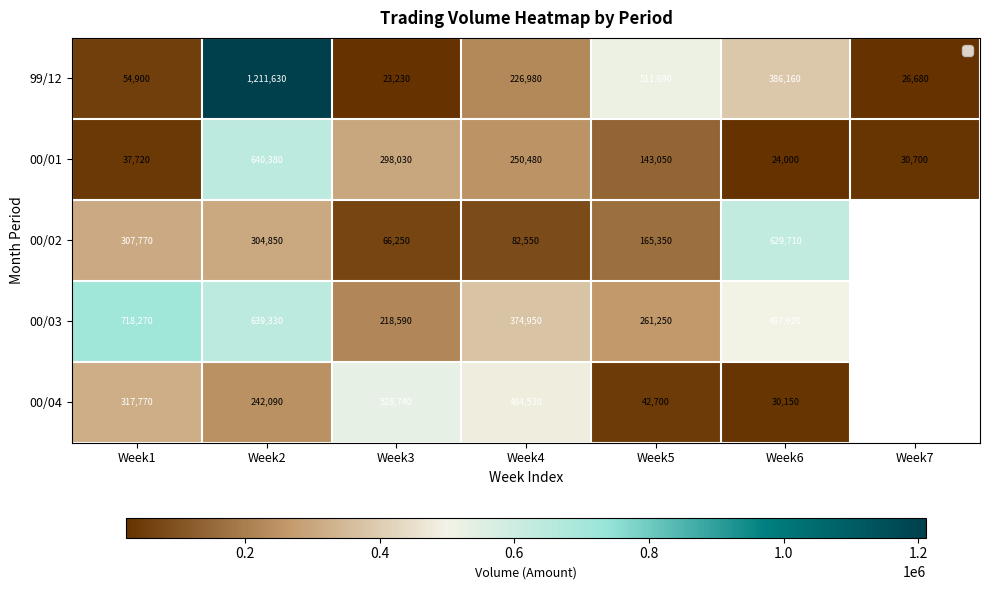

Where does the 00/01 series first go above 143050?

Week2